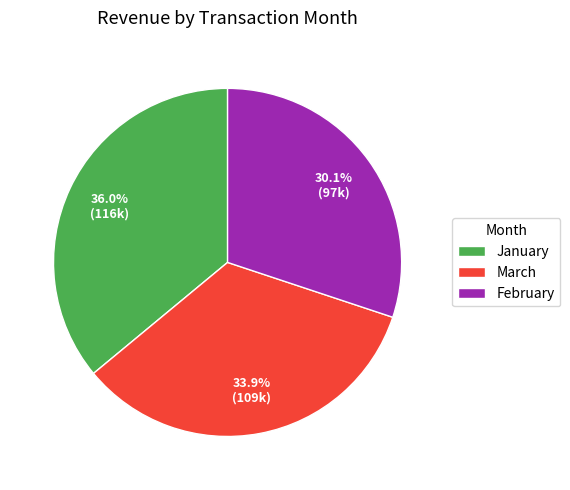

The January slice represents 25% of the pie. True or false?

False